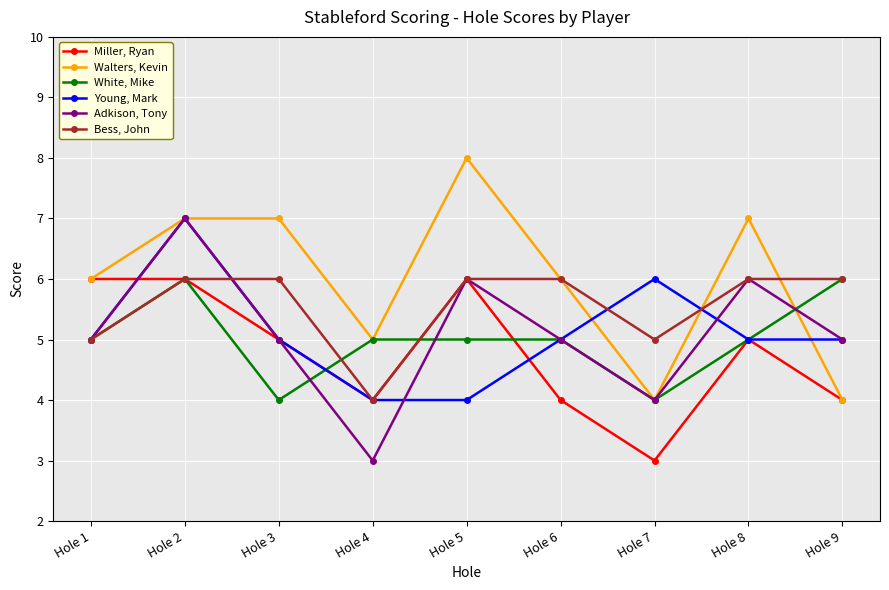

Where is the first local minimum for Adkison, Tony?

Hole 4